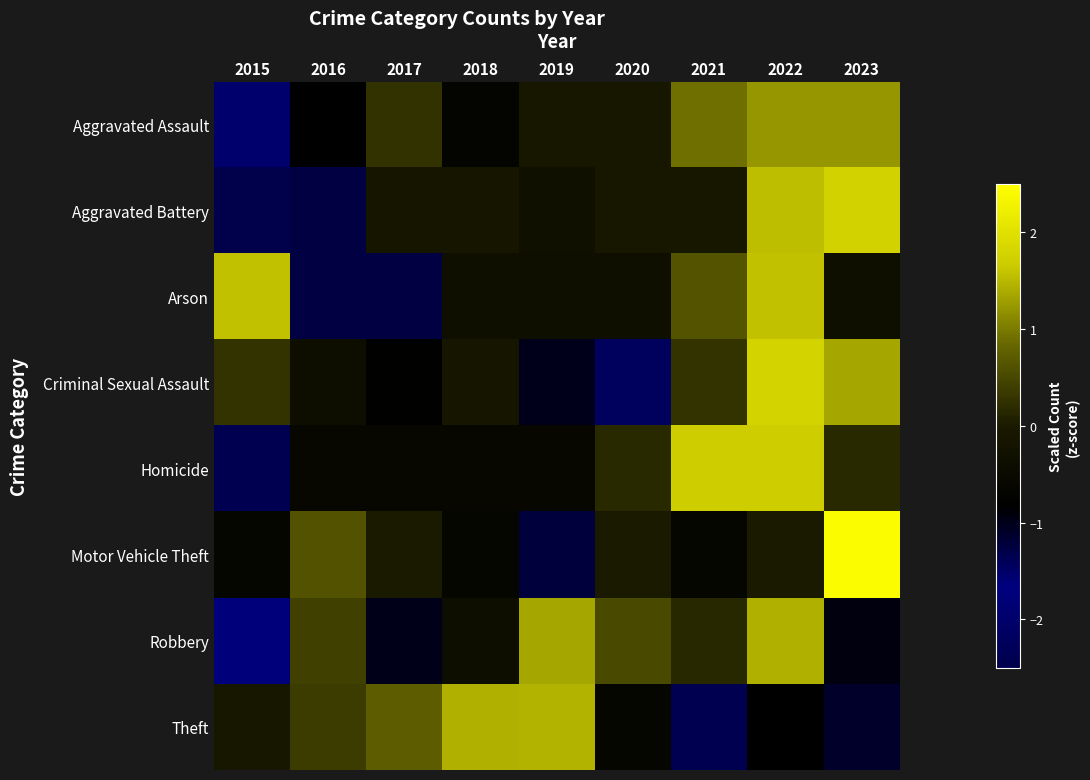

Reading left to right, transcribe all the data shown in this chart.

Aggravated Assault: 2015=-2.0	2016=-0.8	2017=0.3	2018=-0.7	2019=-0.1	2020=-0.1	2021=0.9	2022=1.2	2023=1.2
Aggravated Battery: 2015=-1.3	2016=-1.3	2017=-0.1	2018=-0.1	2019=-0.3	2020=-0.1	2021=-0.1	2022=1.5	2023=1.8
Arson: 2015=1.6	2016=-1.3	2017=-1.3	2018=-0.3	2019=-0.3	2020=-0.3	2021=0.6	2022=1.6	2023=-0.3
Criminal Sexual Assault: 2015=0.3	2016=-0.4	2017=-0.8	2018=-0.1	2019=-1.0	2020=-1.4	2021=0.3	2022=1.8	2023=1.4
Homicide: 2015=-1.4	2016=-0.6	2017=-0.6	2018=-0.6	2019=-0.6	2020=0.2	2021=1.7	2022=1.7	2023=0.2
Motor Vehicle Theft: 2015=-0.6	2016=0.6	2017=0.0	2018=-0.6	2019=-1.2	2020=0.0	2021=-0.6	2022=0.0	2023=2.4
Robbery: 2015=-1.6	2016=0.4	2017=-1.0	2018=-0.4	2019=1.4	2020=0.5	2021=0.1	2022=1.4	2023=-0.9
Theft: 2015=-0.1	2016=0.4	2017=0.7	2018=1.4	2019=1.5	2020=-0.6	2021=-1.4	2022=-0.8	2023=-1.1